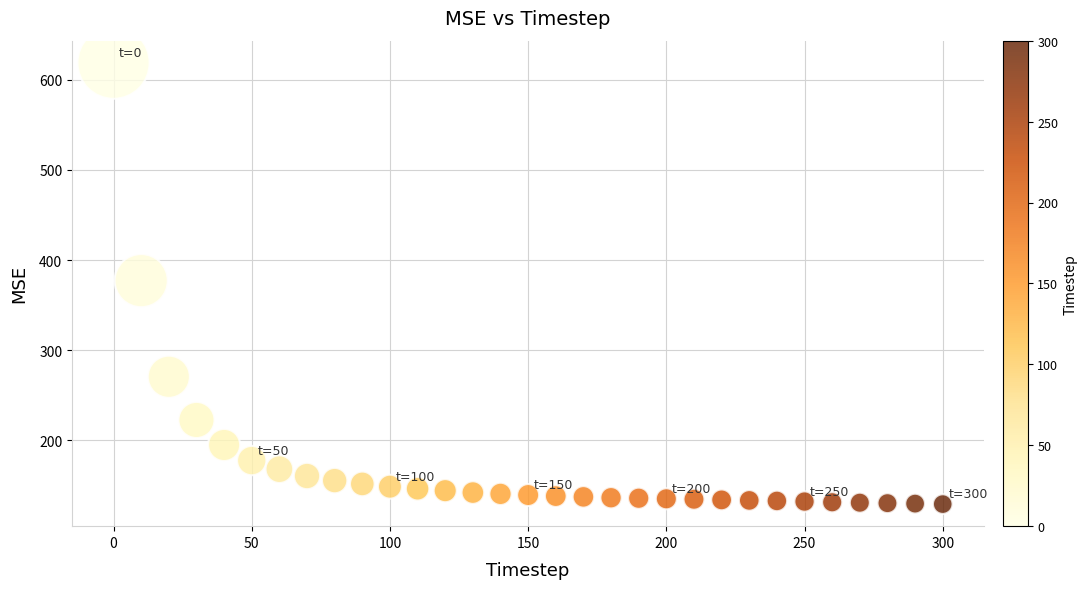

What is the range of Y values (max minus min)?

489.4